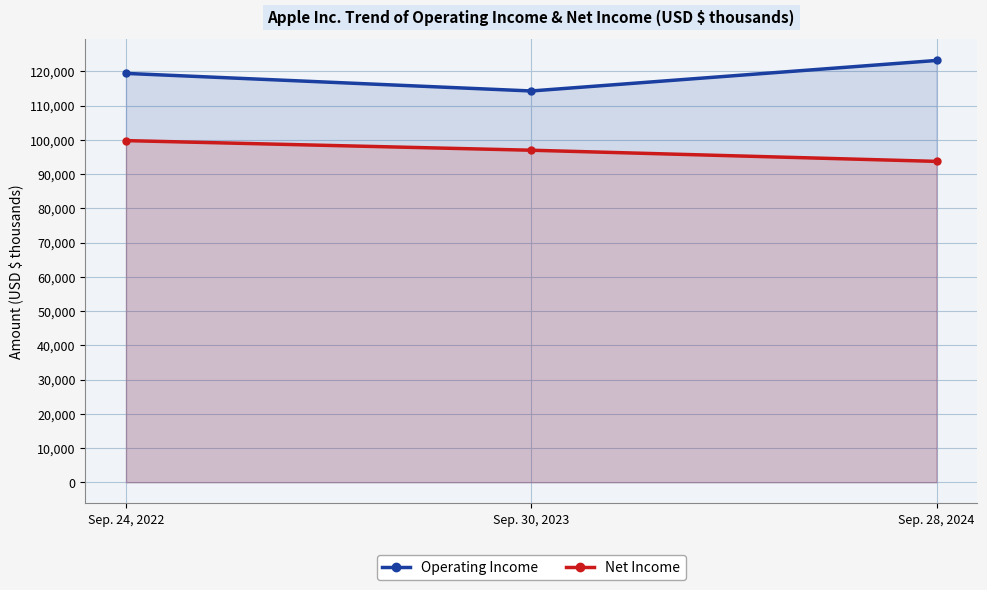

What are all the series names shown in the legend?

Operating Income, Net Income